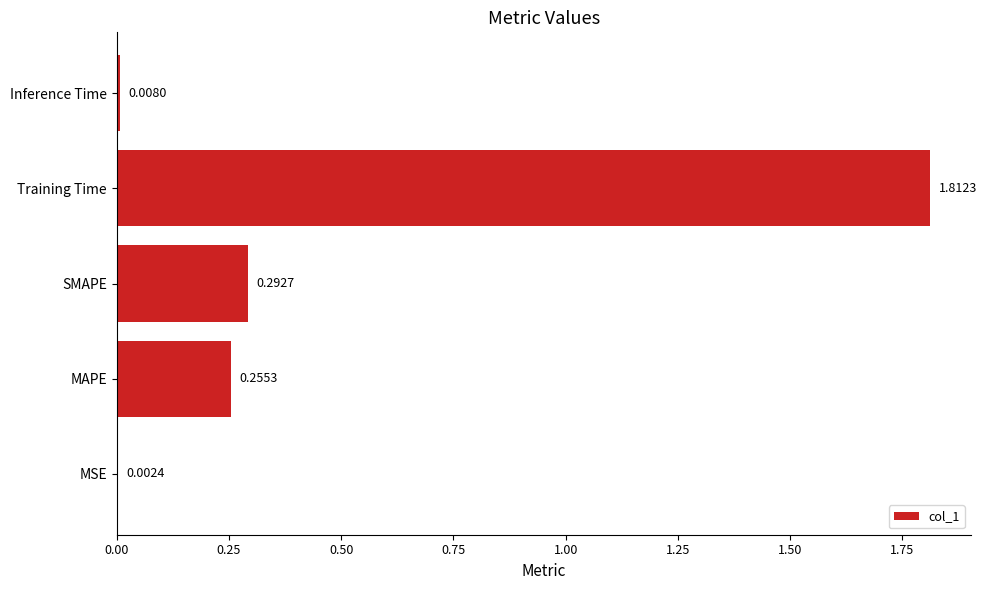

At which category does the chart reach its peak across all series?

Training Time